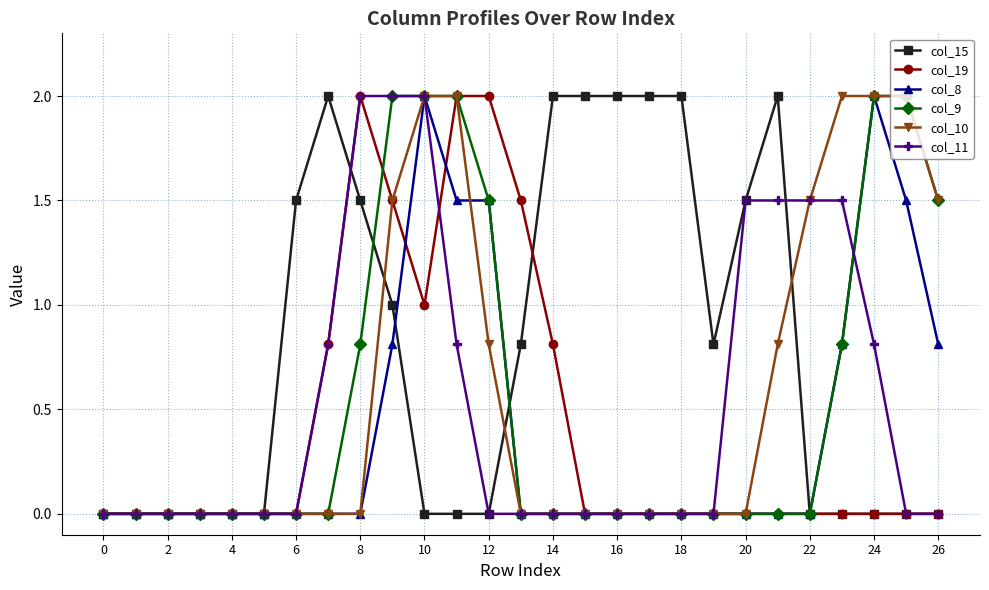

What is the maximum value for col_8?

2.0